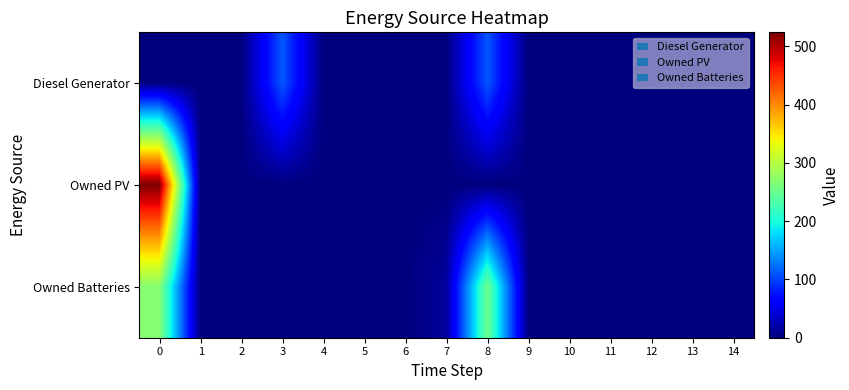

Reading left to right, transcribe all the data shown in this chart.

Diesel Generator: 0=0	1=0	2=0	3=111	4=0	5=0	6=0	7=1	8=110	9=0	10=0	11=0	12=1	13=0	14=0
Owned PV: 0=524	1=0	2=0	3=0	4=0	5=0	6=0	7=0	8=0	9=0	10=0	11=0	12=0	13=0	14=0
Owned Batteries: 0=269	1=0	2=0	3=0	4=0	5=0	6=0	7=15	8=253	9=0	10=0	11=0	12=0	13=0	14=0